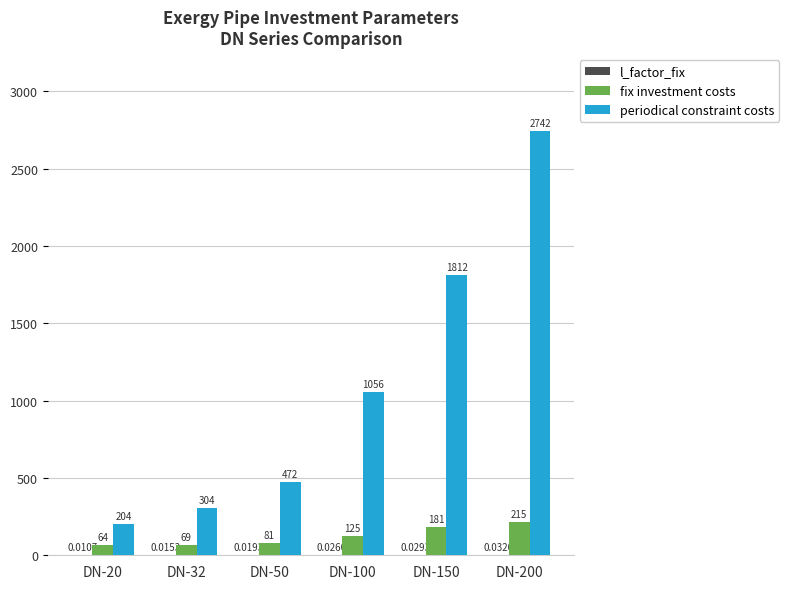

Which series changed the most between DN-32 and DN-50?

periodical constraint costs